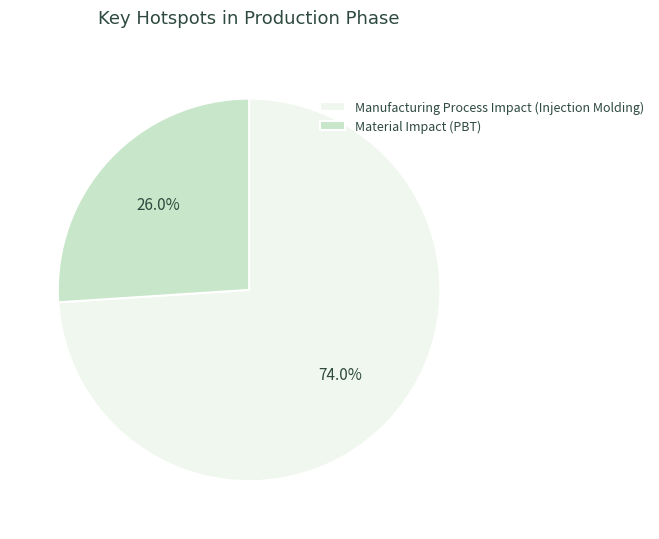

To the nearest percent, what is the average slice percentage?

50%